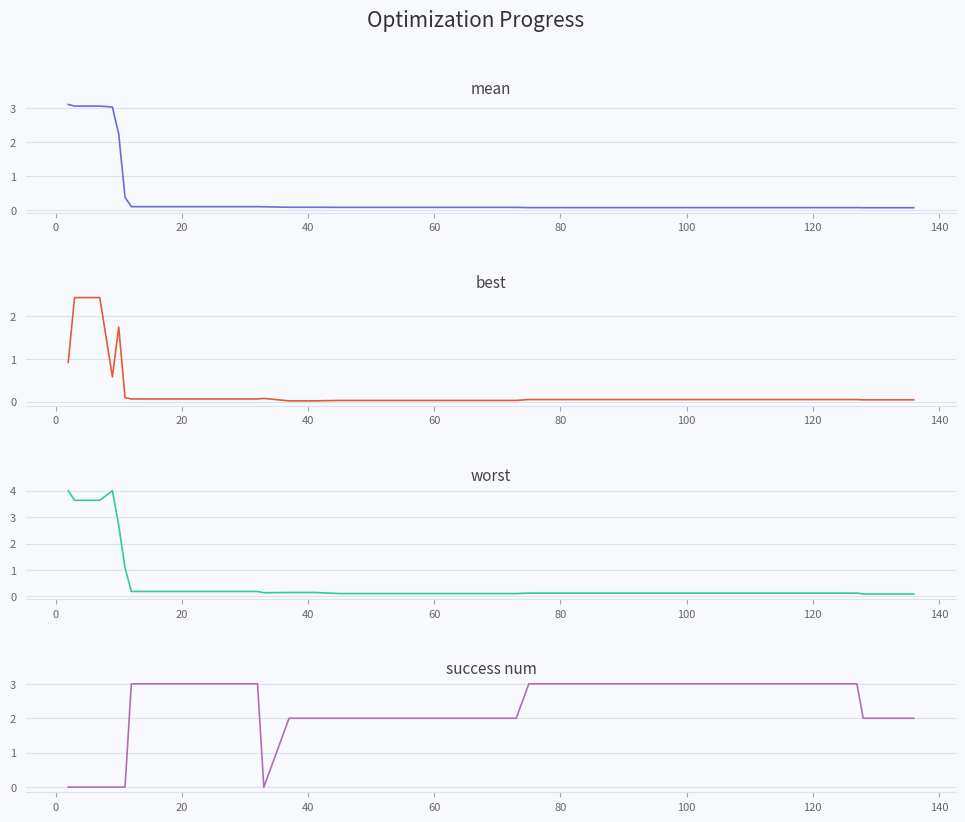

Reading left to right, extract all data points from this chart.

mean: 3.1	3.1	3.1	3.0	2.2	0.4	0.1	0.1	0.1	0.1	0.1	0.1	0.1	0.1	0.1	0.1	0.1	0.1	0.1	0.1	0.1	0.1	0.1	0.1	0.1	0.1	0.1	0.1	0.1	0.1	0.1	0.1	0.1	0.1	0.1	0.1	0.1	0.1	0.1	0.1
best: 0.9	2.4	2.4	0.6	1.7	0.1	0.1	0.1	0.1	0.1	0.1	0.1	0.1	0.0	0.0	0.0	0.0	0.0	0.0	0.0	0.0	0.0	0.0	0.0	0.0	0.0	0.0	0.0	0.0	0.0	0.0	0.0	0.0	0.0	0.0	0.0	0.0	0.0	0.0	0.0
worst: 4.0	3.6	3.6	4.0	2.7	1.1	0.2	0.2	0.2	0.2	0.2	0.2	0.1	0.1	0.1	0.1	0.1	0.1	0.1	0.1	0.1	0.1	0.1	0.1	0.1	0.1	0.1	0.1	0.1	0.1	0.1	0.1	0.1	0.1	0.1	0.1	0.1	0.1	0.1	0.1
success num: 0.0	0.0	0.0	0.0	0.0	0.0	3.0	3.0	3.0	3.0	3.0	3.0	0.0	2.0	2.0	2.0	2.0	2.0	2.0	2.0	2.0	2.0	2.0	3.0	3.0	3.0	3.0	3.0	3.0	3.0	3.0	3.0	3.0	3.0	3.0	3.0	3.0	2.0	2.0	2.0